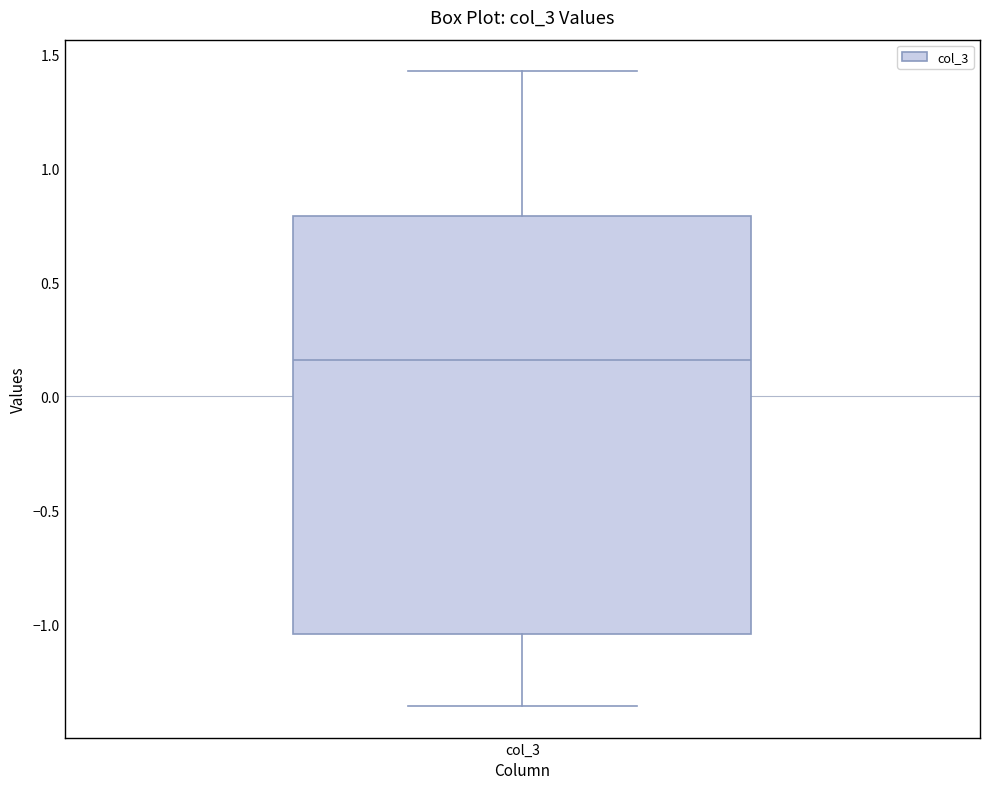

Transcribe this box plot: give where the median line is, the range the box spans, and where the two whiskers end, as read against the y-axis. The values are not printed on the chart, so give them approximately, as read against the axis.

median 0.15, box -1.05 to 0.80, whiskers -1.35 to 1.40